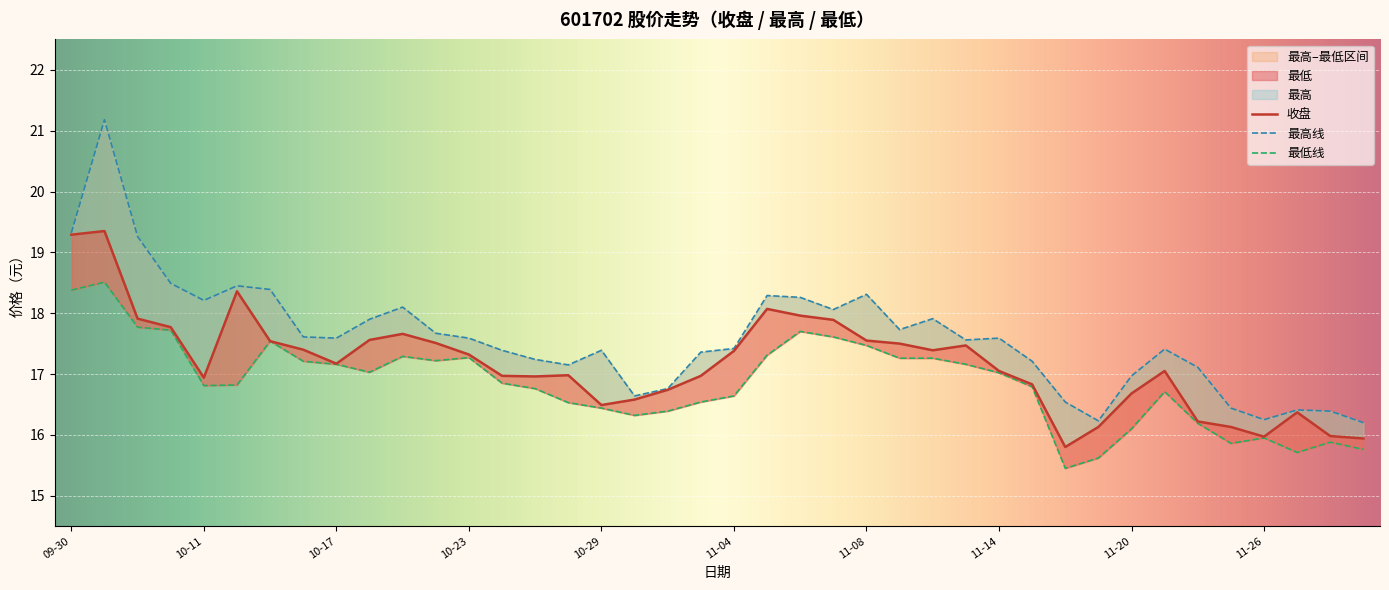

How many data points in 收盘 are less than 17?

18